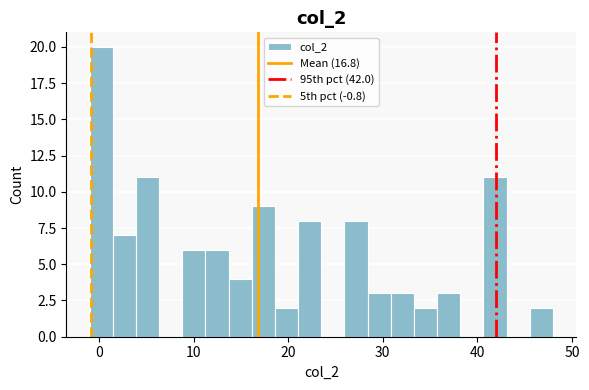

Read against the x-axis, roughly where is the centre of the tallest bar?

0